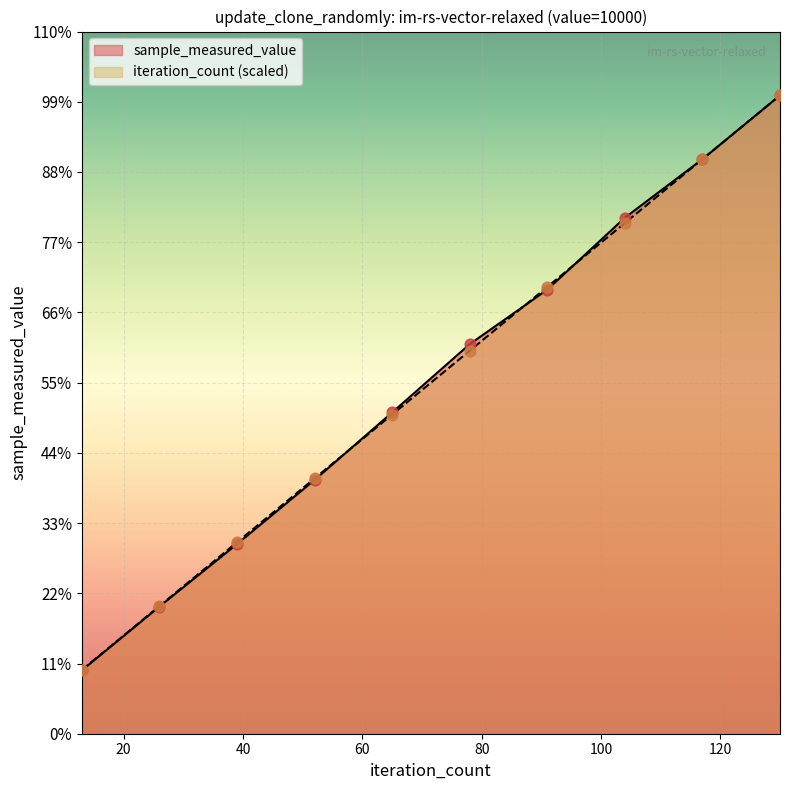

Which series reaches the minimum Y coordinate?

sample_measured_value